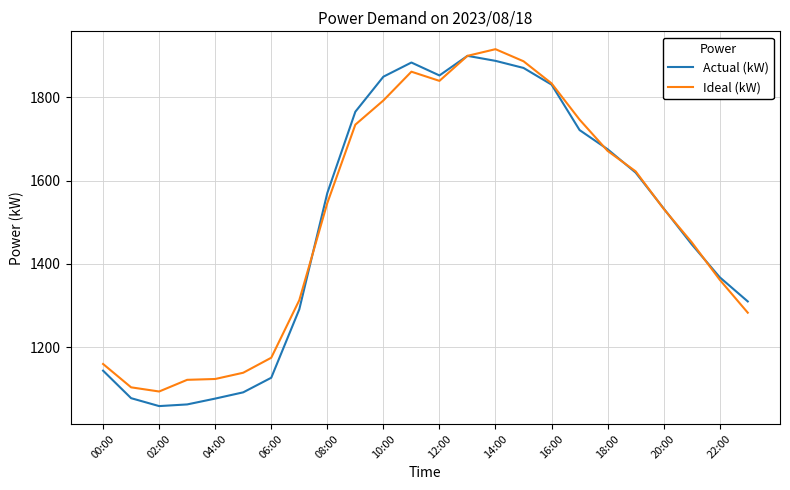

In Actual (kW), how many points are higher than both neighbors (excluding endpoints)?

2